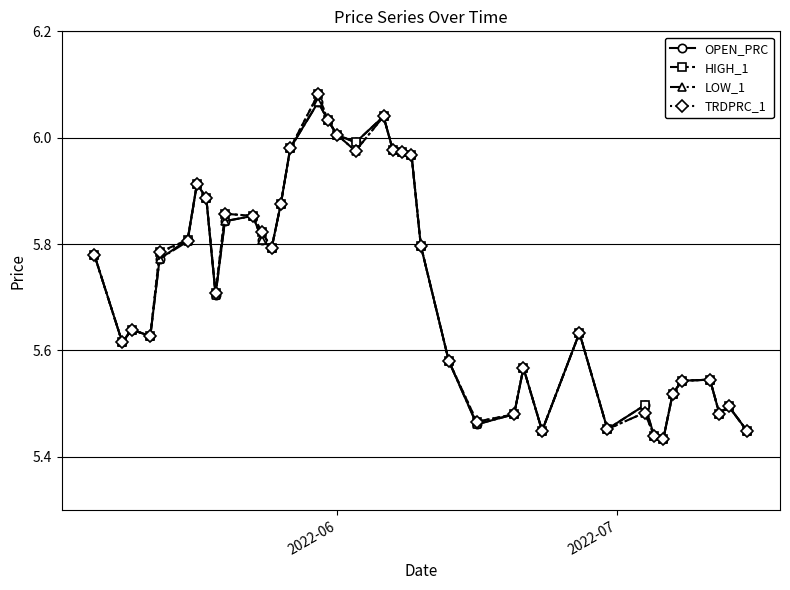

True or false: HIGH_1 has more than 0 points higher than both neighbors.

True